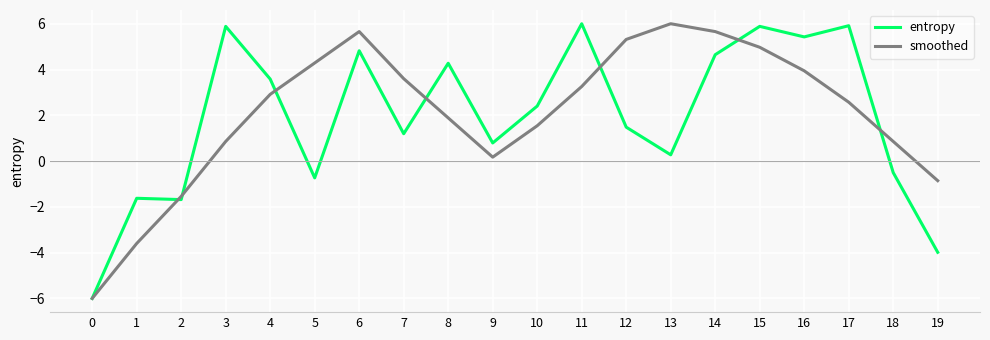

Which series changed the most between 13 and 18?

smoothed